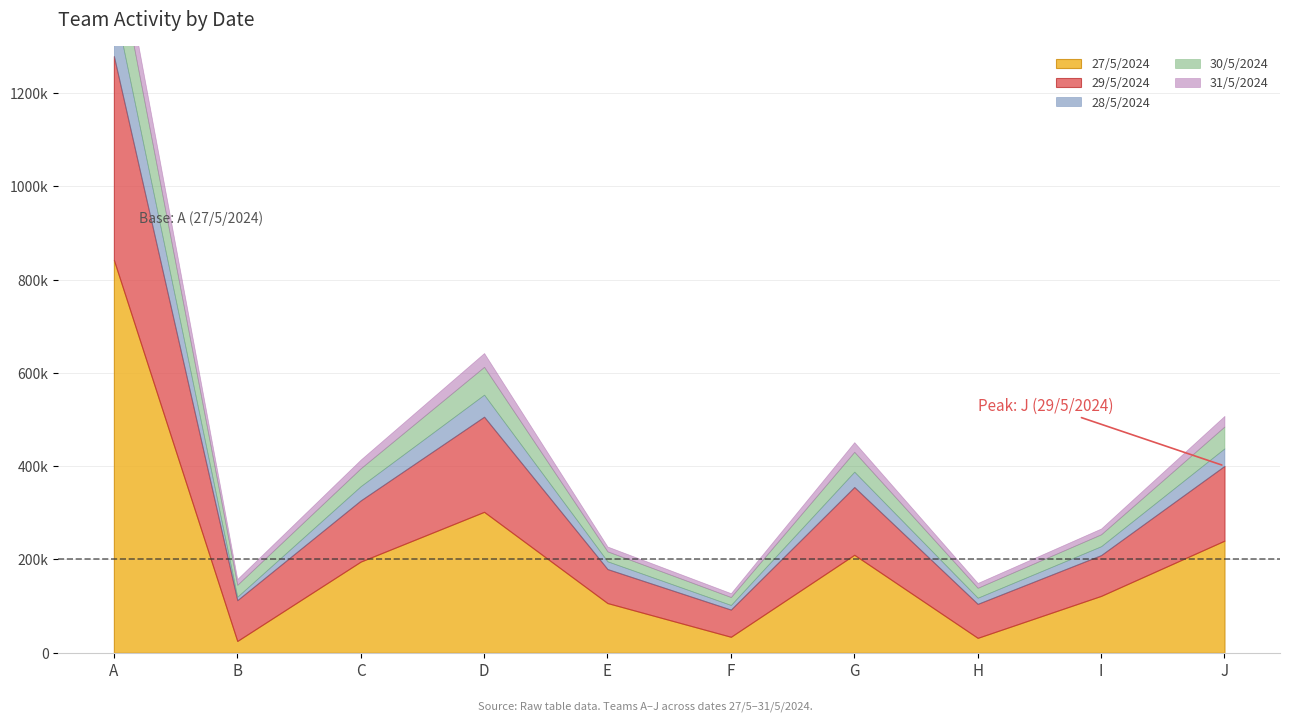

Count the number of categories in the chart.

10